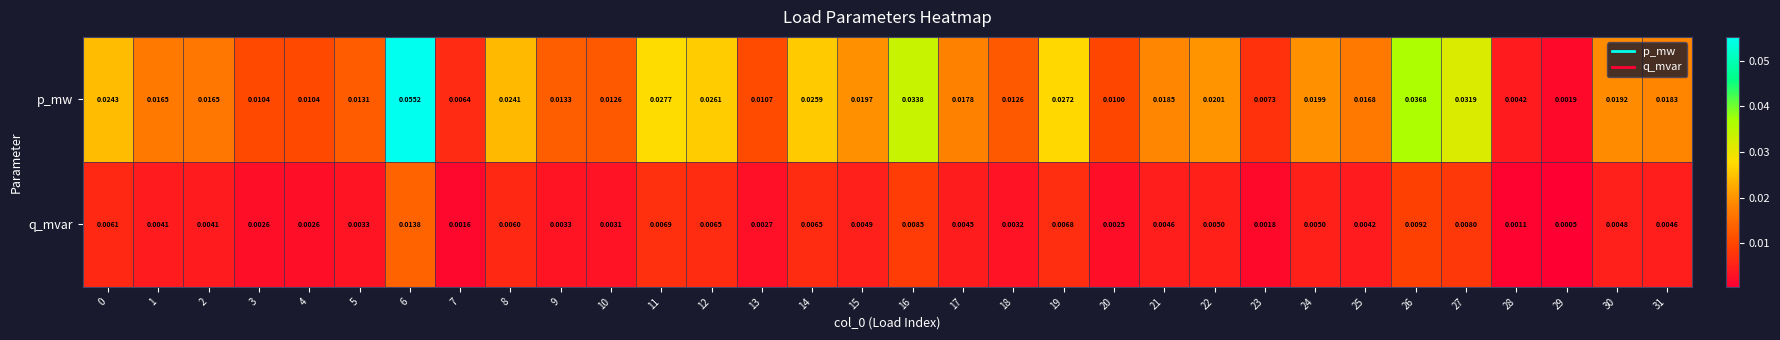

Which series changed the most between 16 and 26?

p_mw